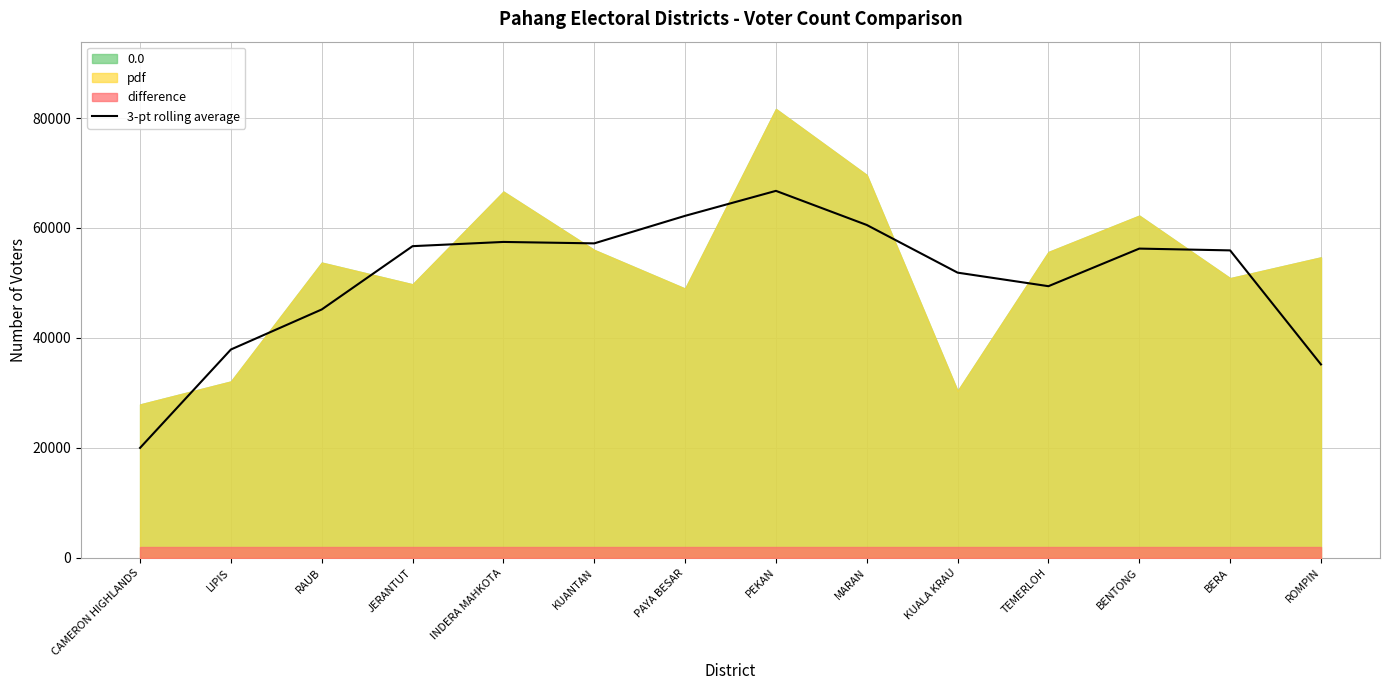

At which label is the value closest to 43369?

RAUB